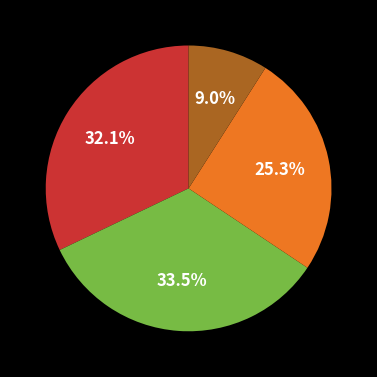

Does any single category account for the majority?

No